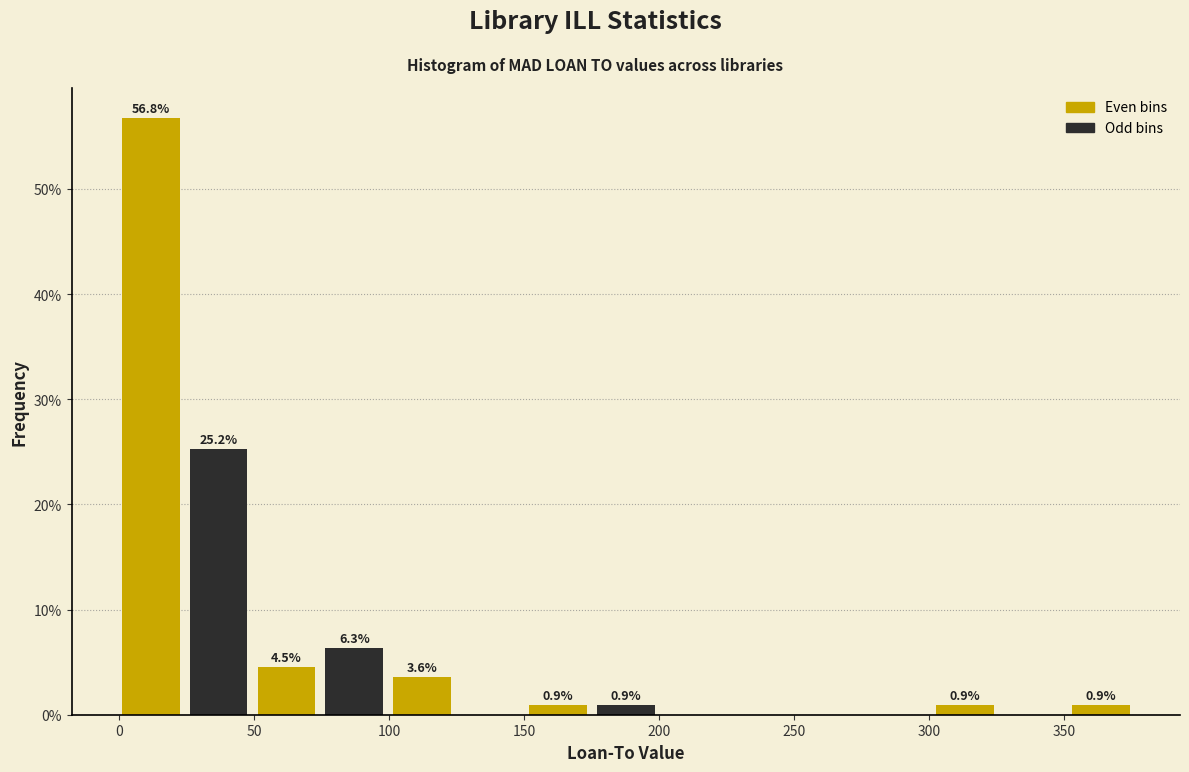

Over which range of the x-axis is the bar tallest?

0 to 25